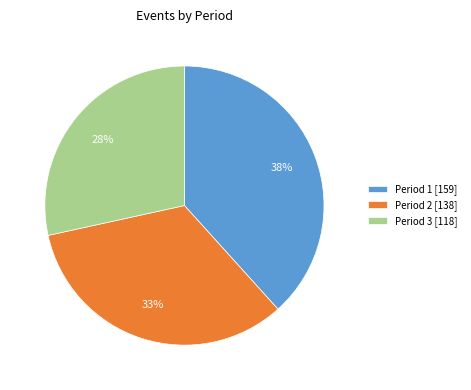

Is the sum of Period 3 [118] and Period 1 [159] greater than half?

Yes